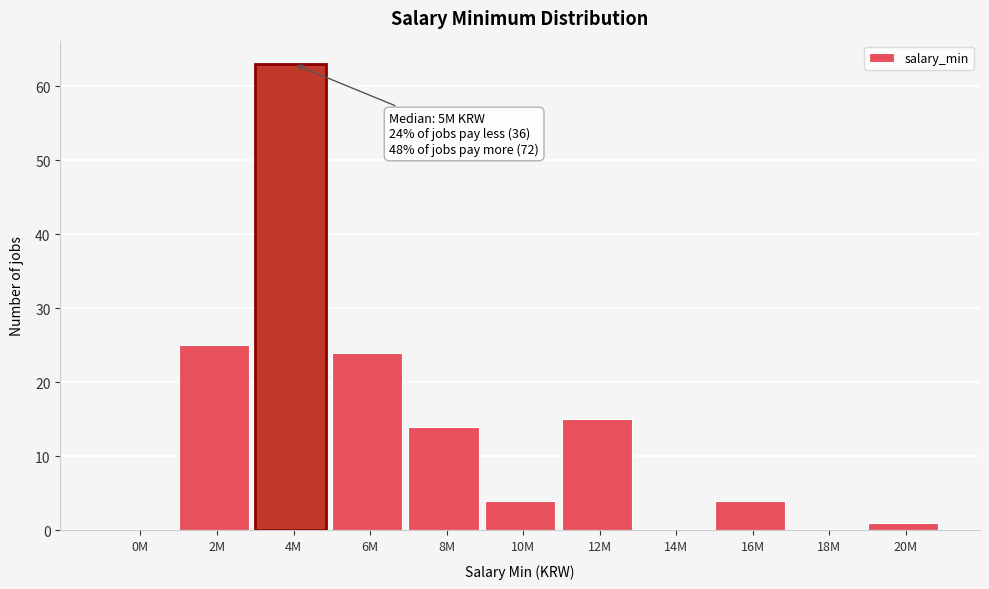

Reading left to right, extract all data points from this chart.

0M=0	2M=25	4M=63	6M=24	8M=14	10M=4	12M=15	14M=0	16M=4	18M=0	20M=1